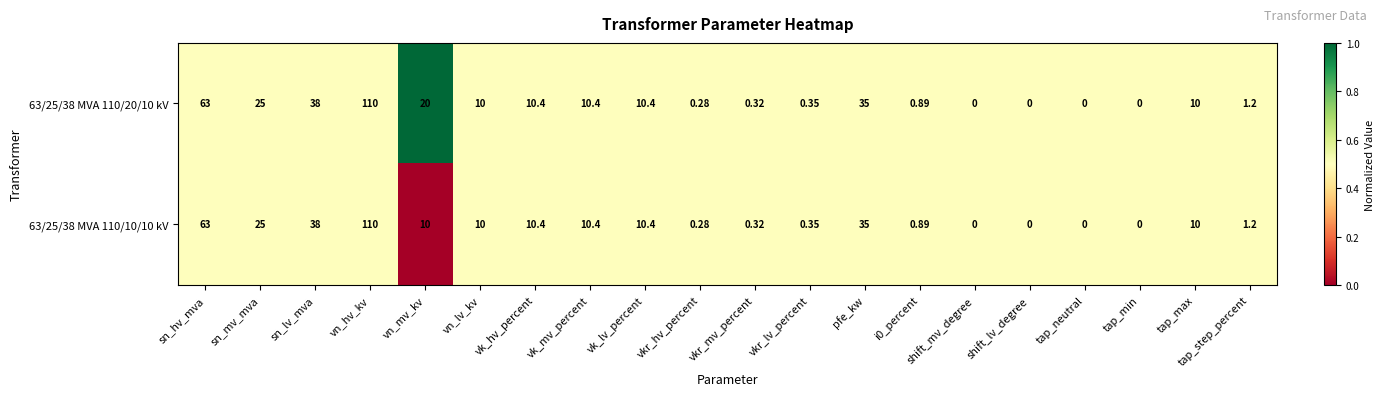

At which label does 63/25/38 MVA 110/20/10 kV reach its peak?

vn_hv_kv